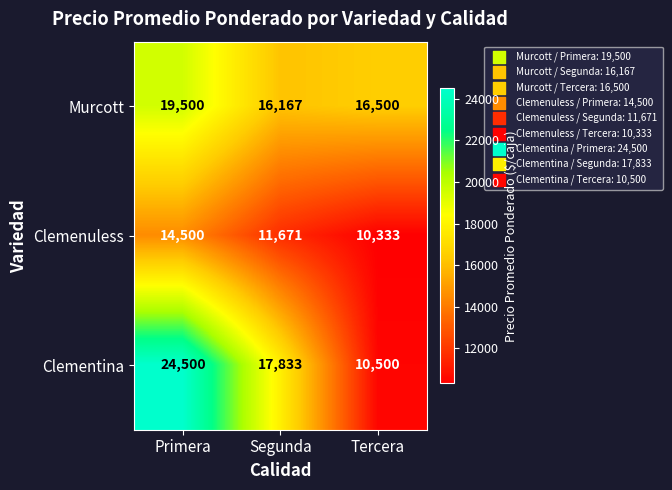

Between Segunda and Tercera, which series saw the biggest shift?

Clementina